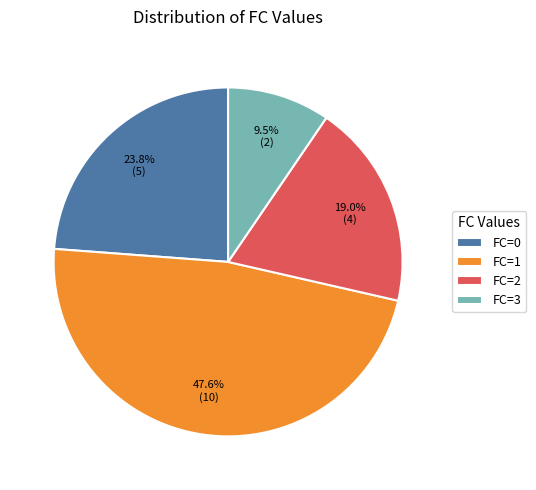

To the nearest percent, what is the difference between the largest and smallest slice percentages?

38%